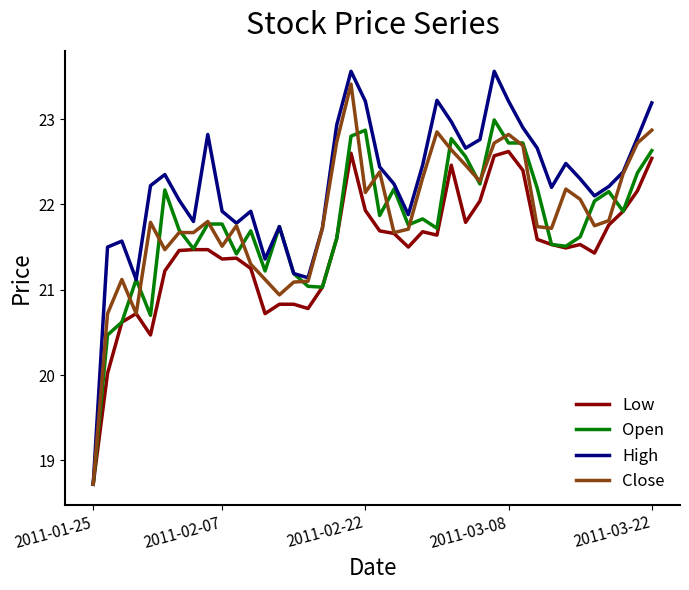

What is the lowest value of the Open series?

18.7